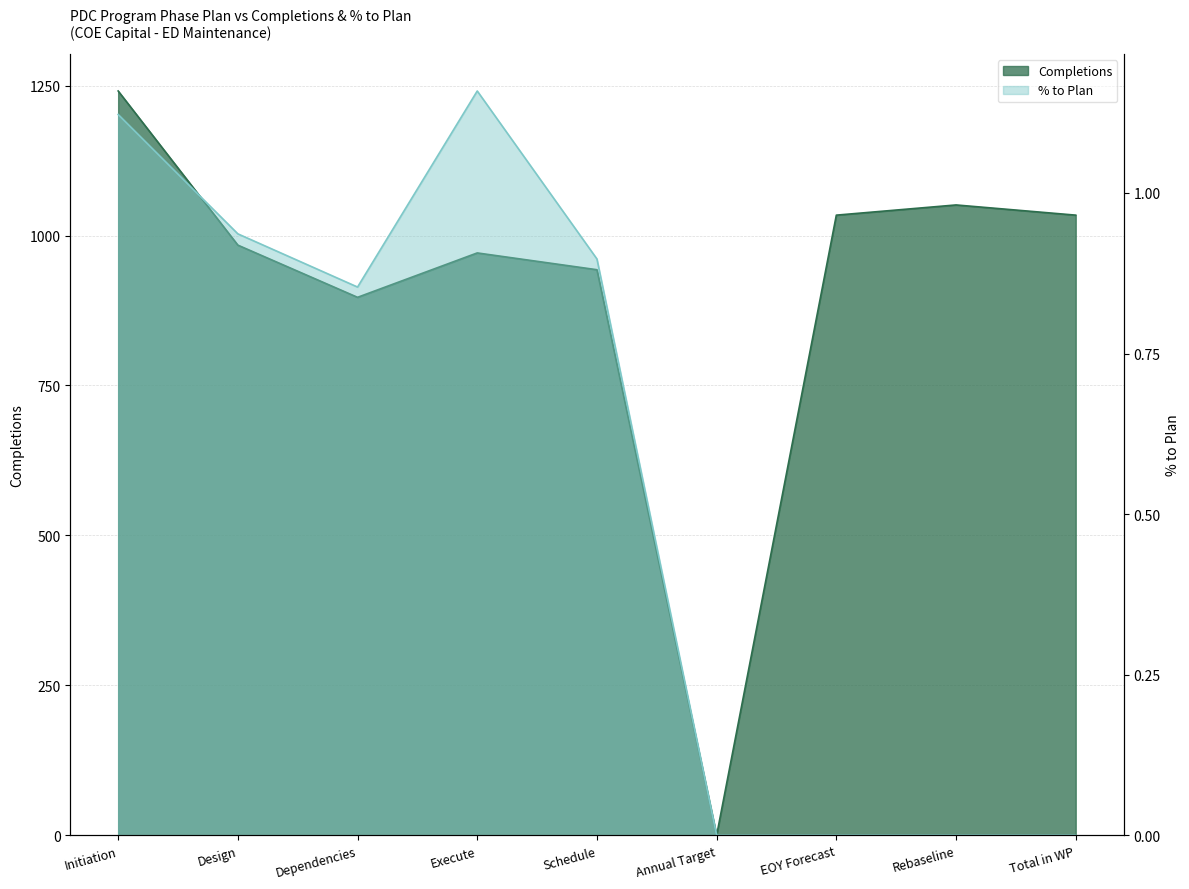

Read the % to Plan value at Initiation.

1.1